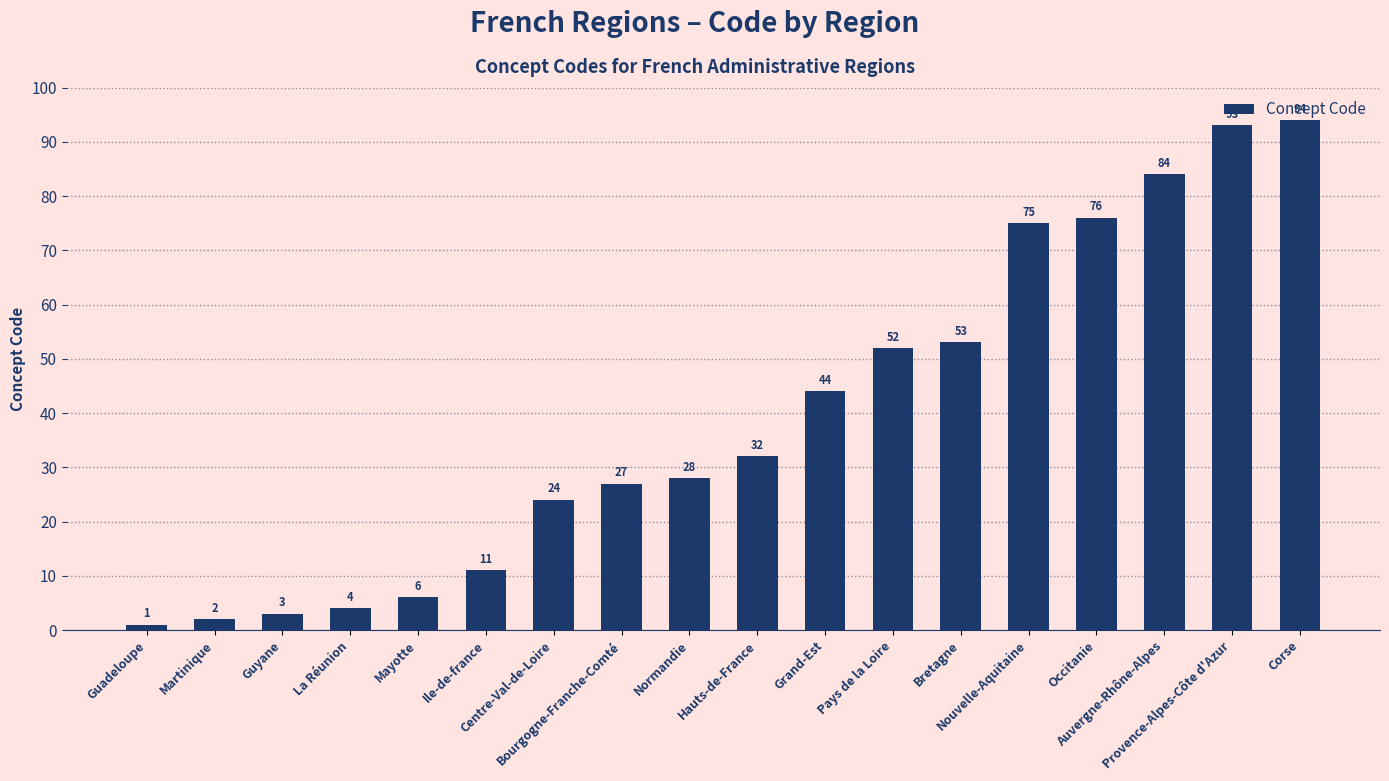

Are the bars horizontal?

No